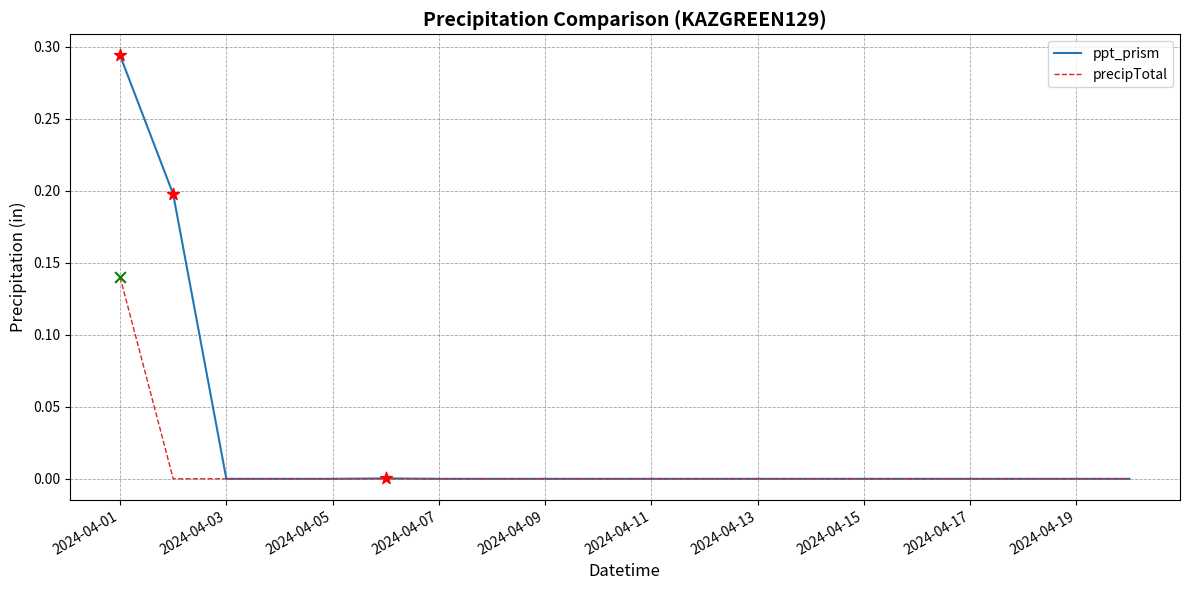

Which series has the largest total across all categories?

ppt_prism